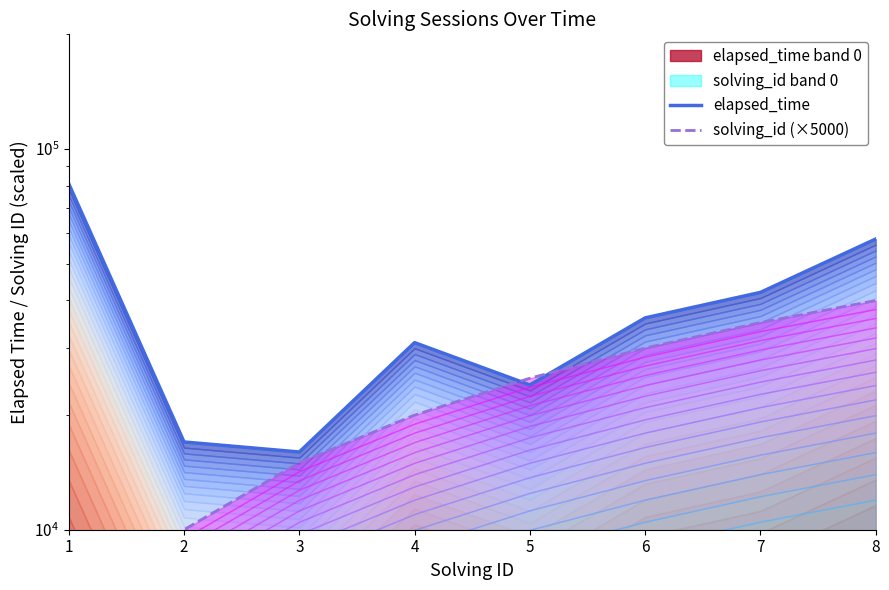

Rank the series at 1 from lowest to highest value.

solving_id (×5000), elapsed_time